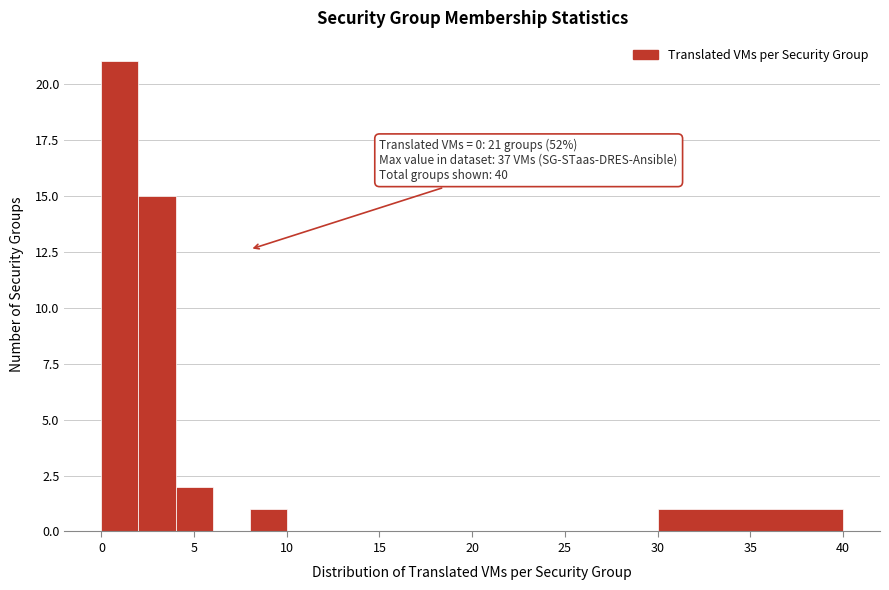

Over which range of the x-axis is the bar tallest?

0 to 2